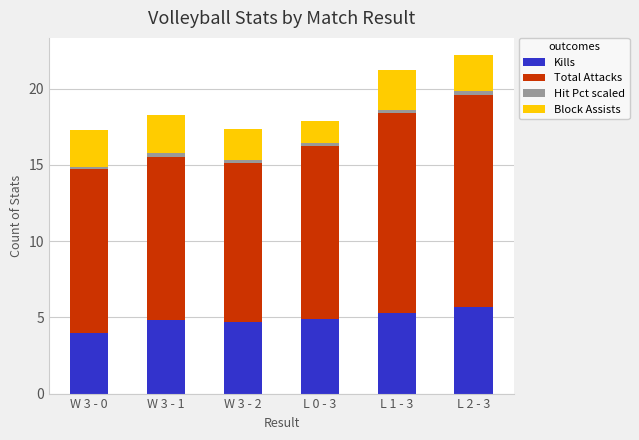

What is the difference between the maximum and minimum values in the Kills series?

1.7